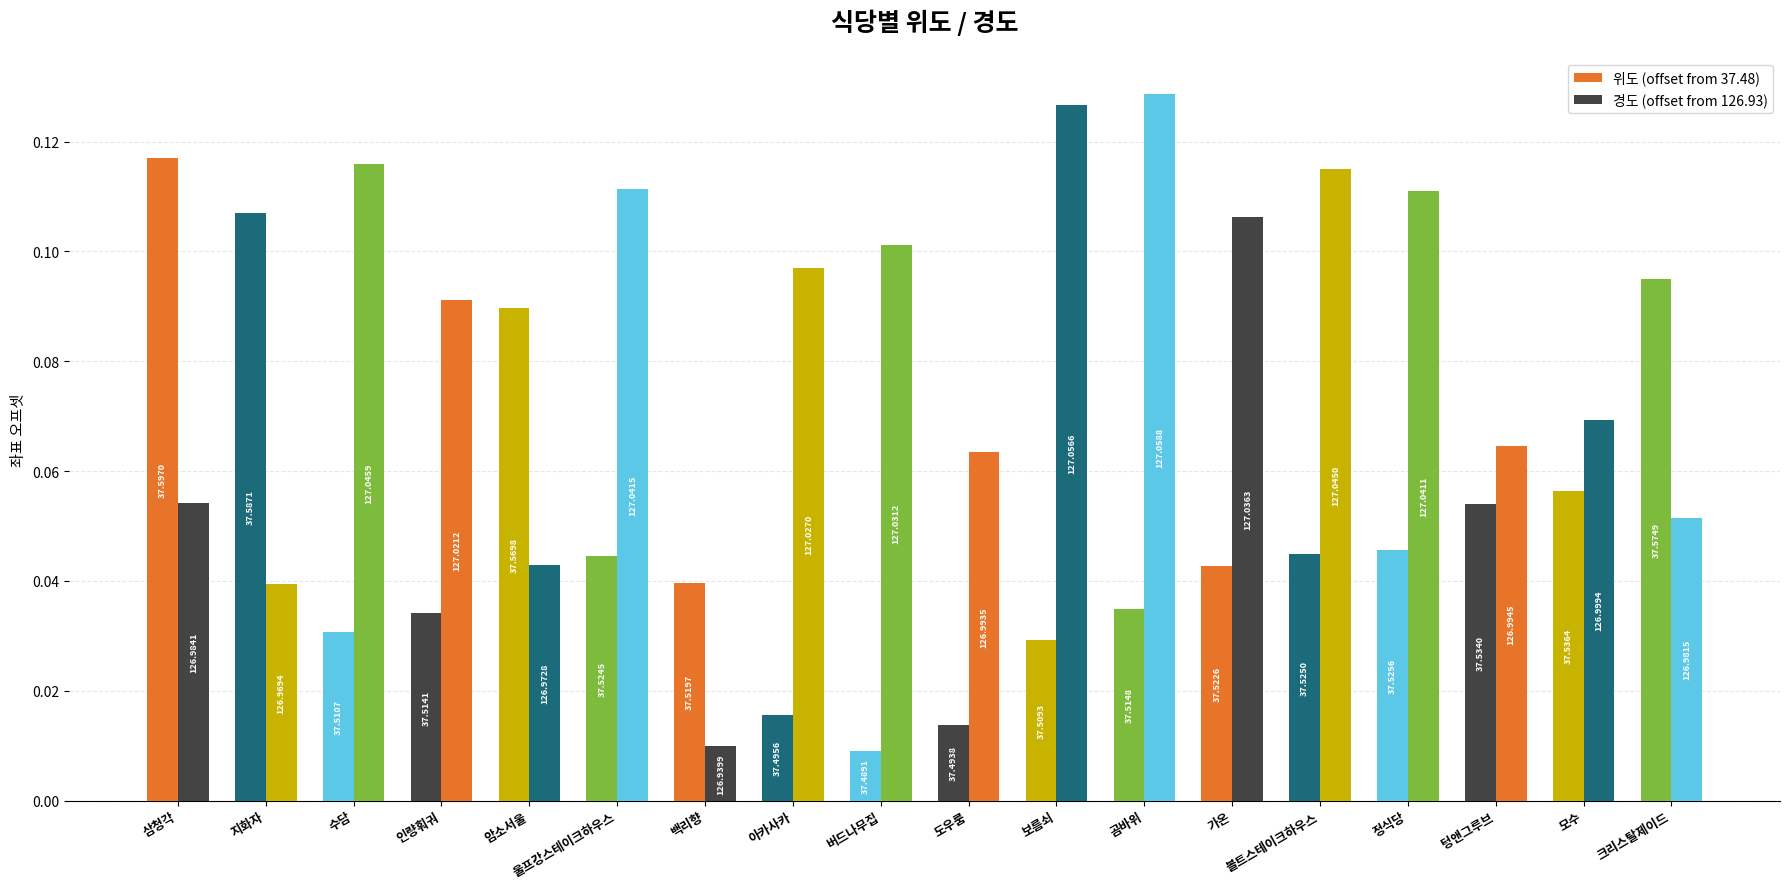

Rank the series by their average value, from lowest to highest.

위도 (offset from 37.48), 경도 (offset from 126.93)